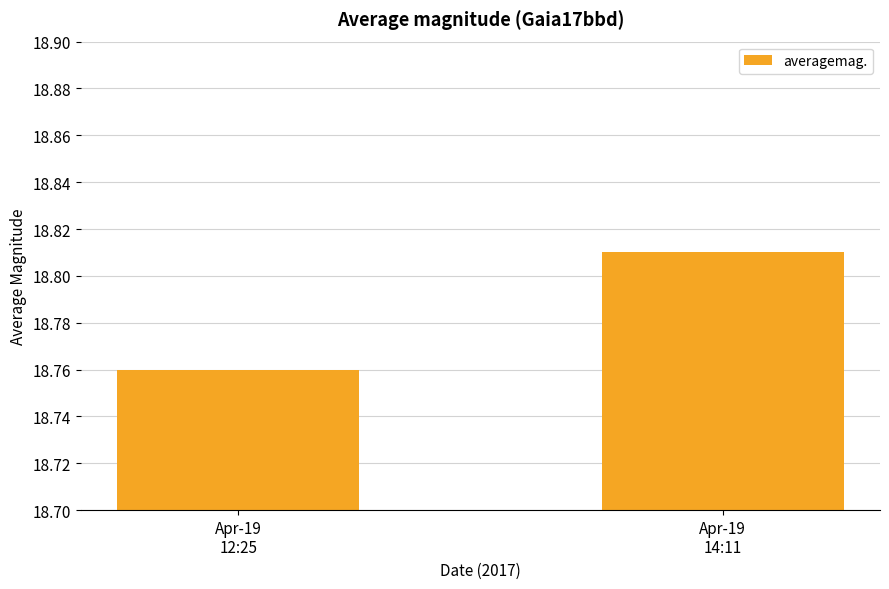

At which category does the chart reach its peak across all series?

Apr-19
14:11